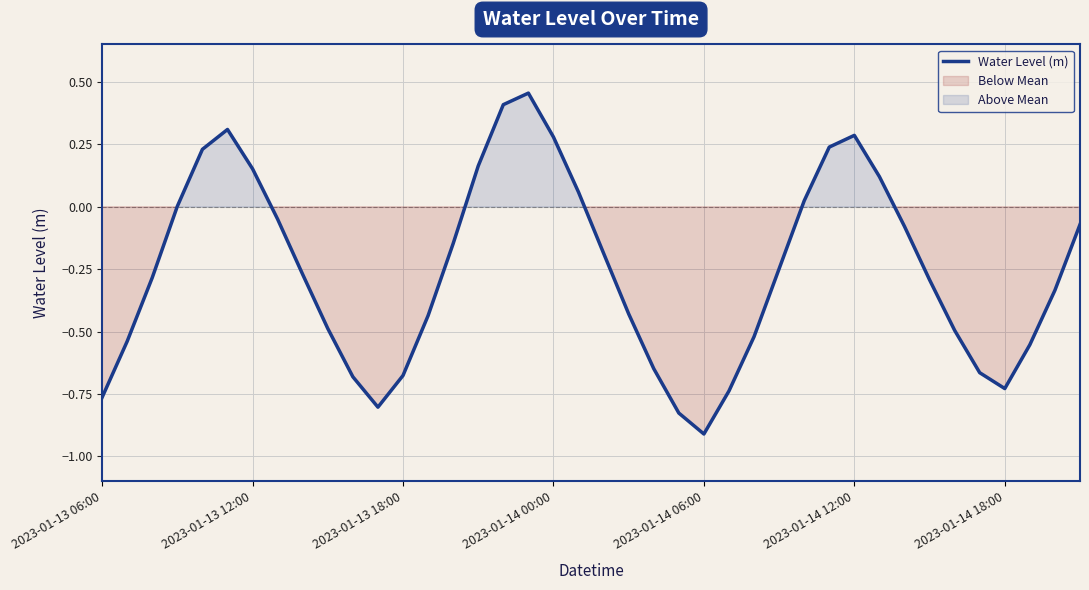

At which label does Water Level (m) reach its minimum?

2023-01-14 06:00